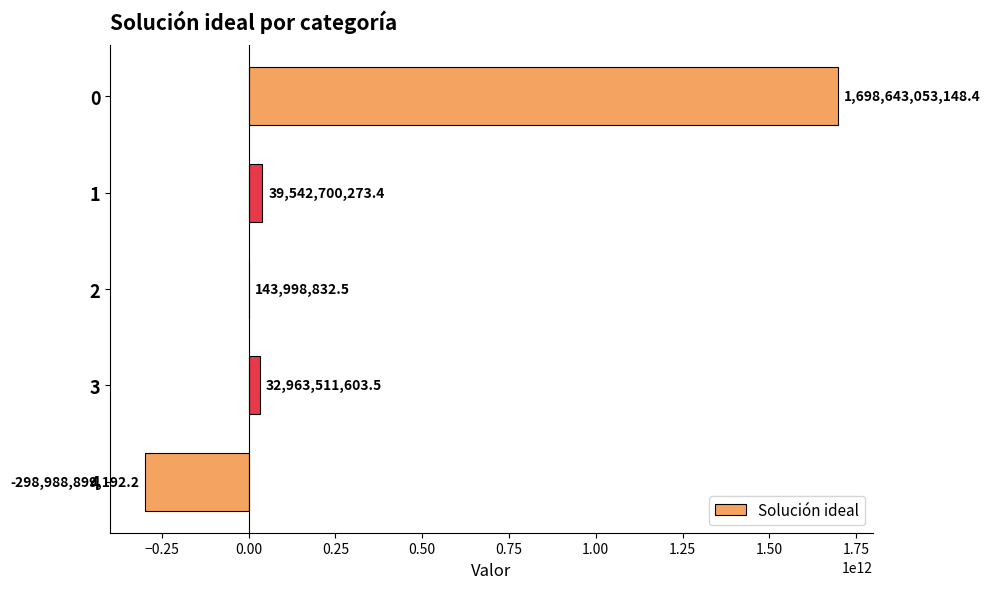

Which label corresponds to the largest value in the chart?

0